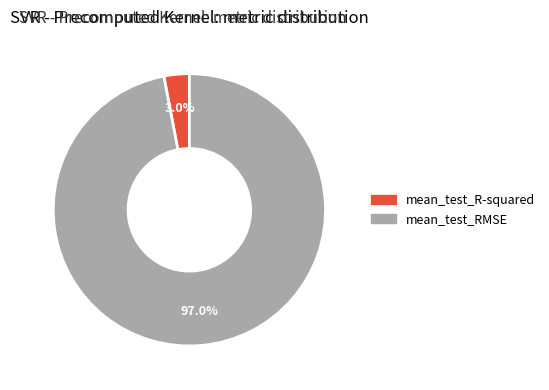

To the nearest percent, what is the combined percentage of mean_test_RMSE and mean_test_R-squared?

100%